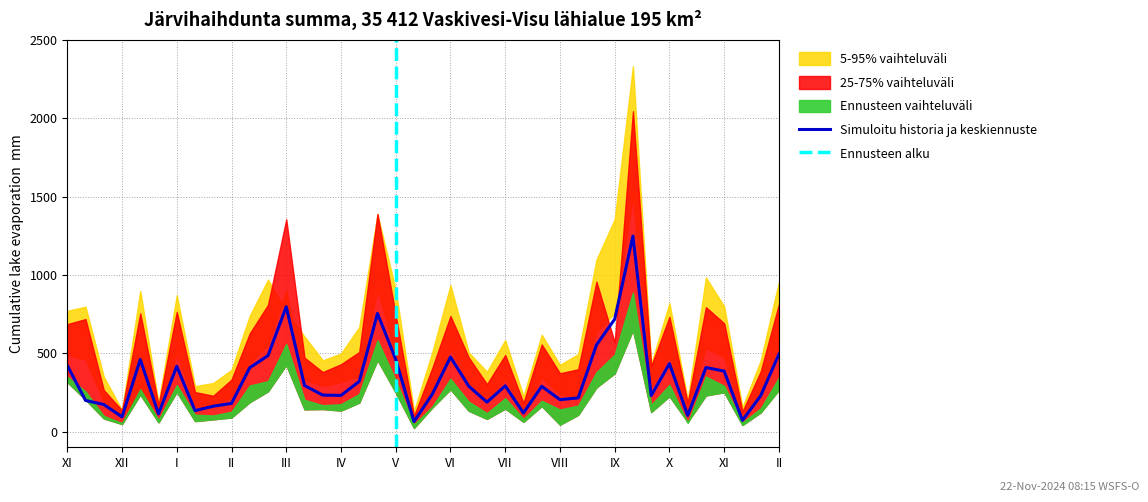

What is the minimum value shown in the chart?

23